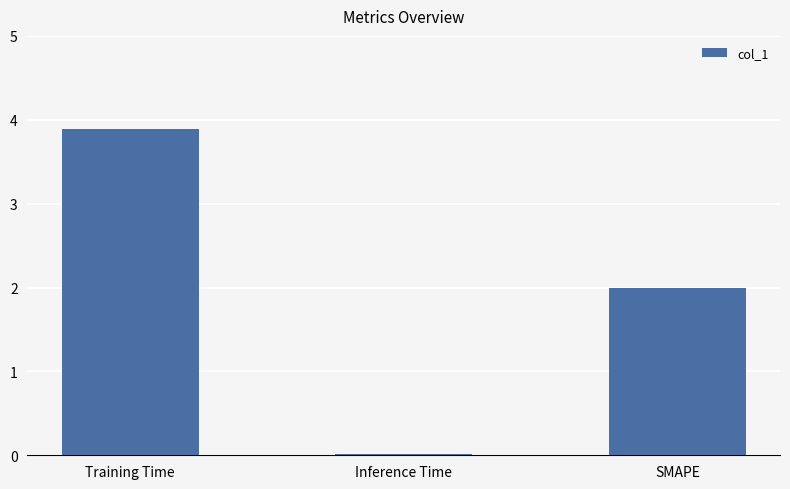

What is the difference between the maximum and second lowest values?

1.9